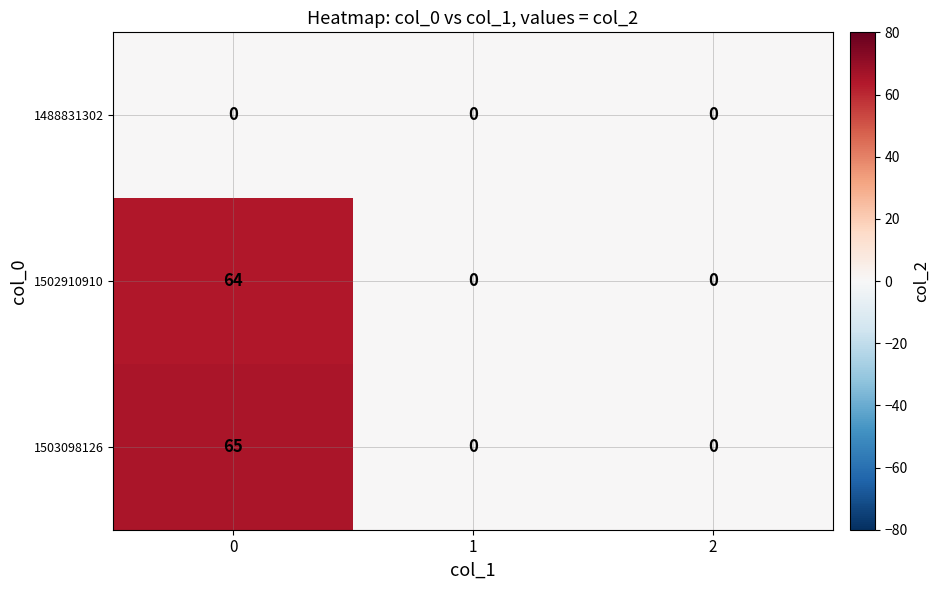

Which series has the largest range (max minus min)?

1503098126